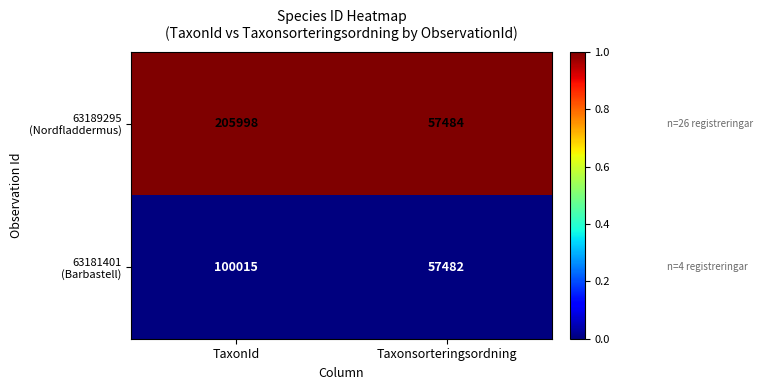

What is the difference between the highest and lowest values at TaxonId?

105983